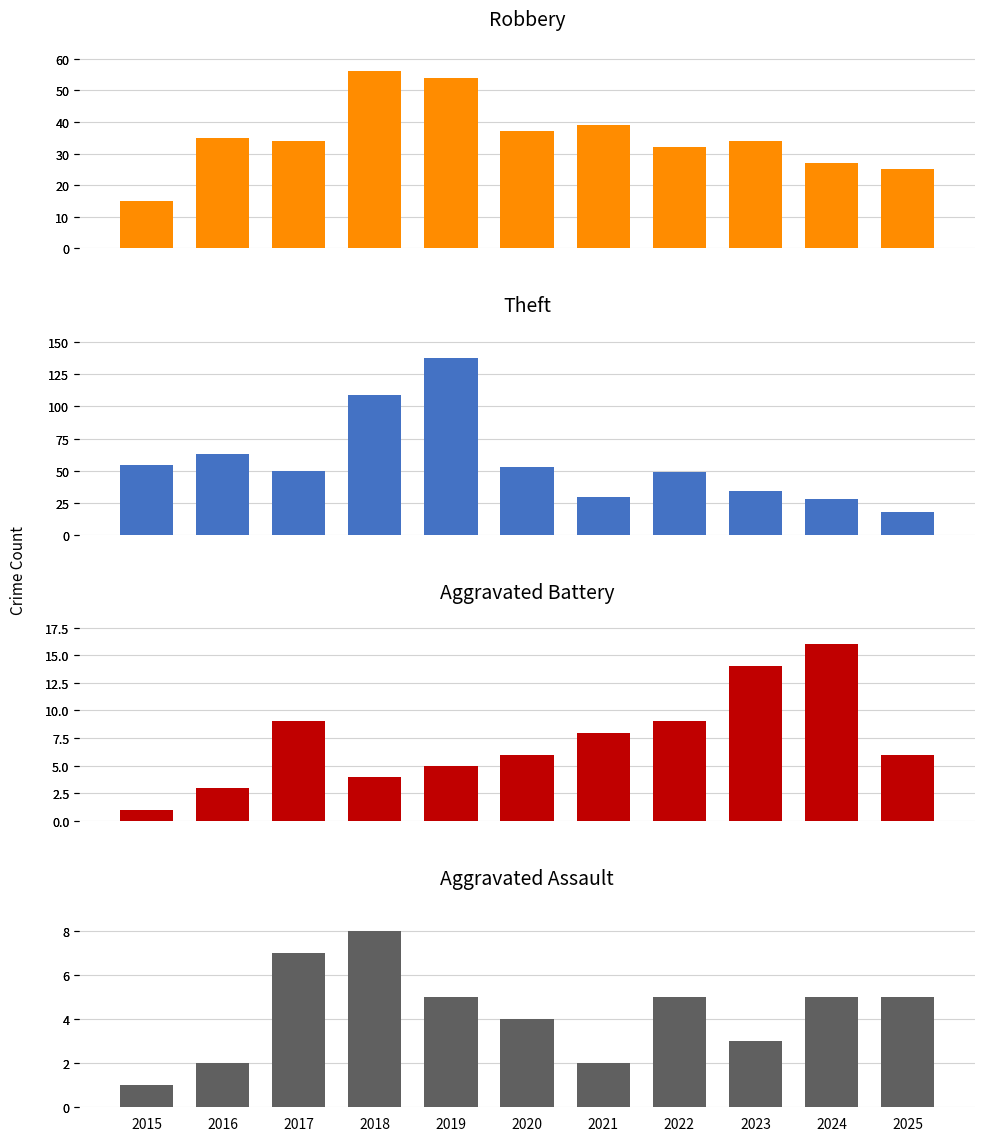

How many bars are there in total?

44